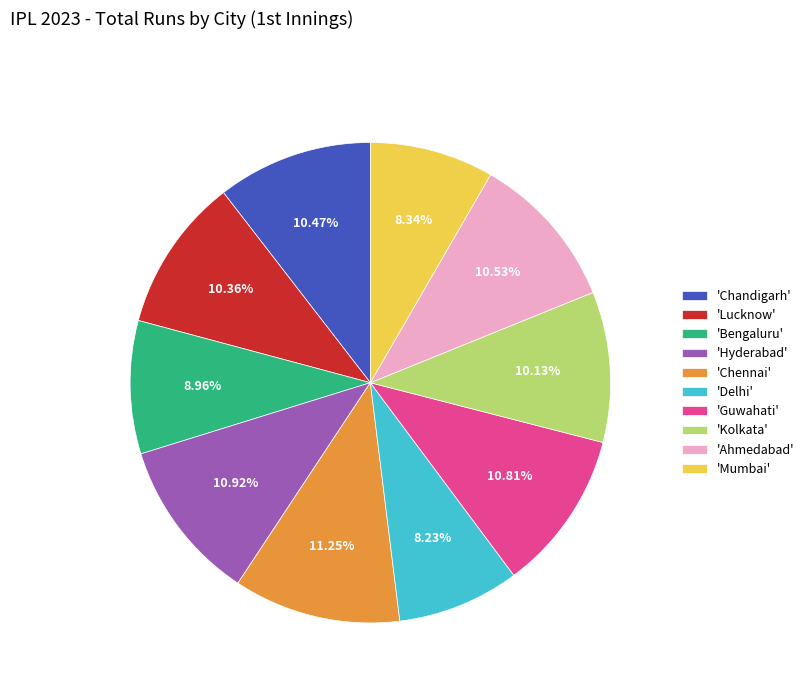

Is the sum of 'Lucknow' and 'Hyderabad' greater than half?

No